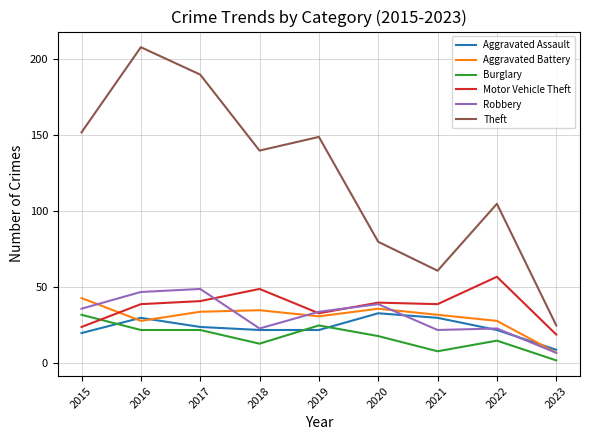

Which series changed the most between 2019 and 2020?

Theft